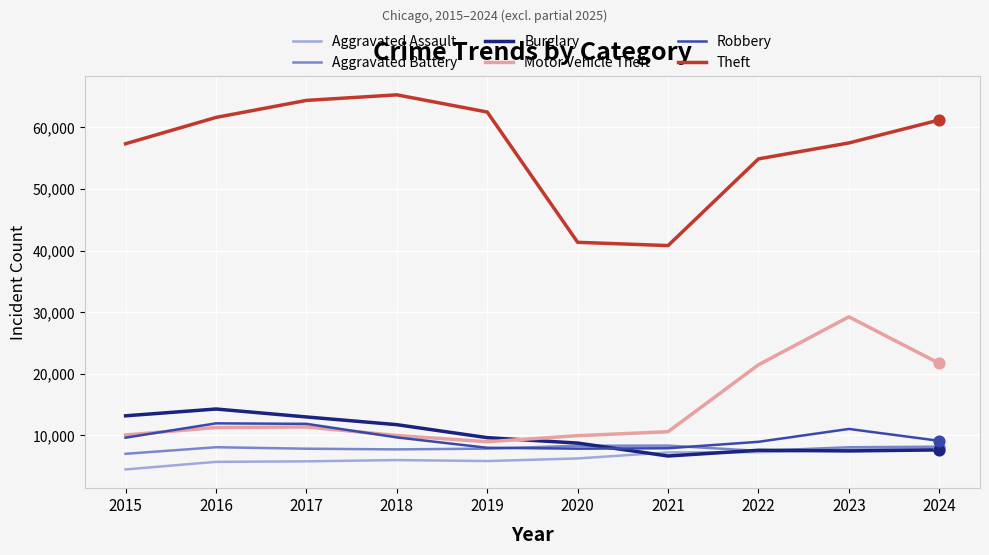

At how many categories does at least one series exceed 9311?

10